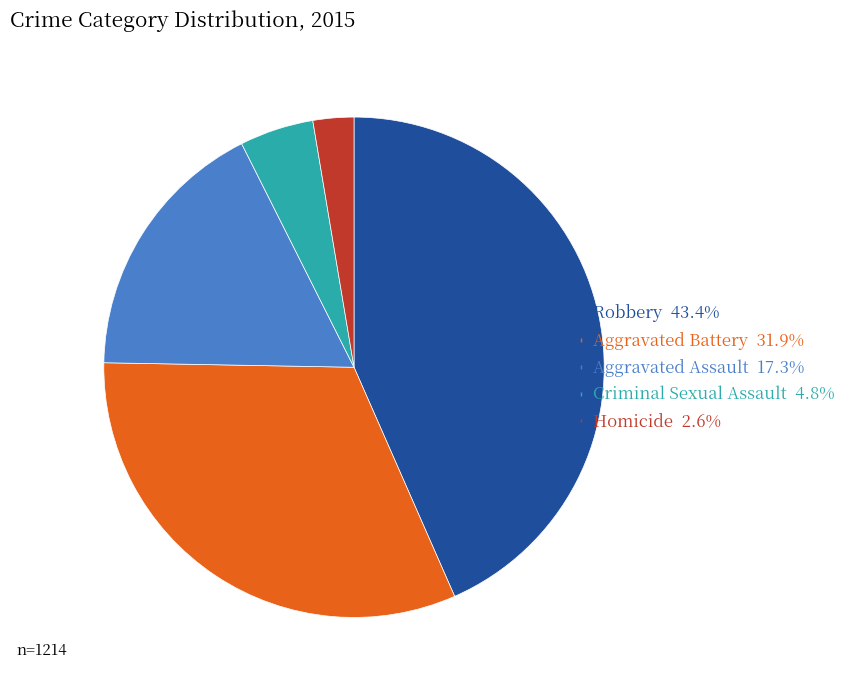

True or false: Criminal Sexual Assault accounts for 5% of the total.

True